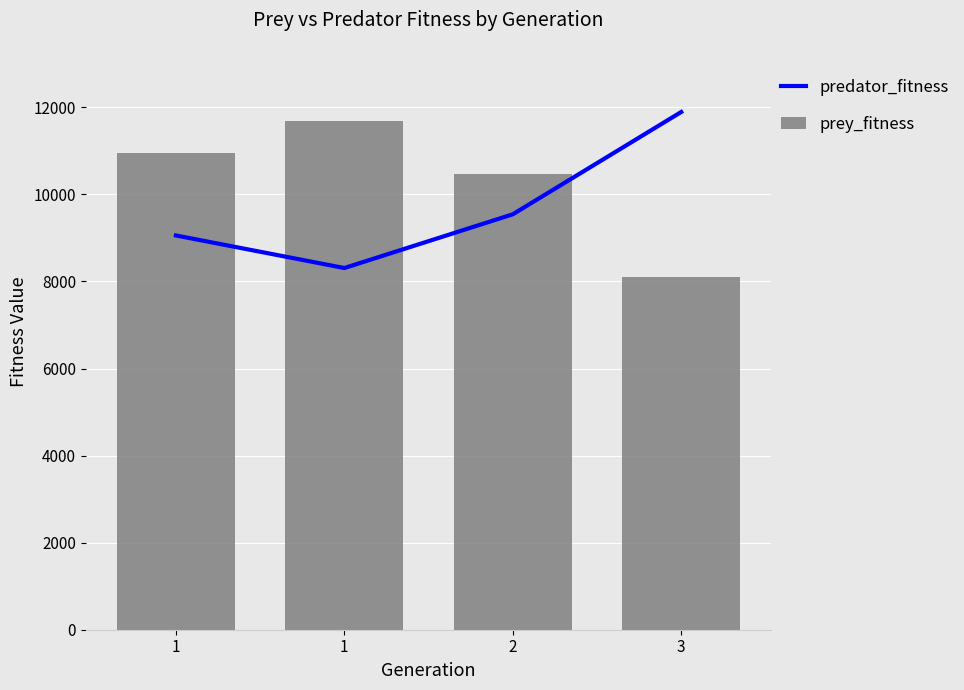

Are the bars horizontal?

No